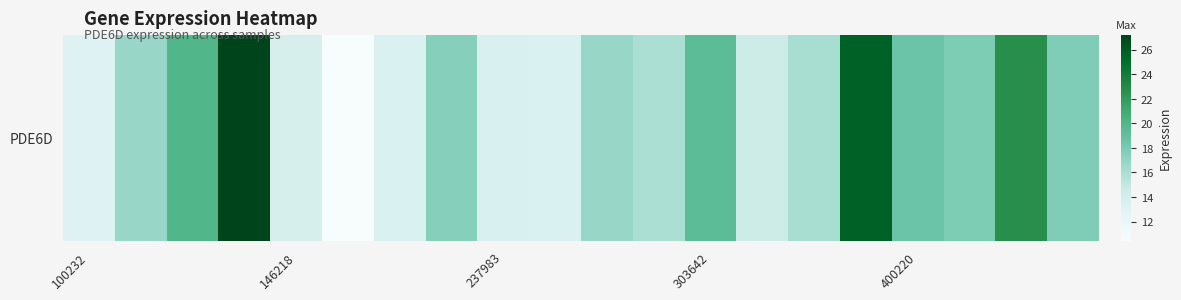

Count the number of categories in the chart.

20